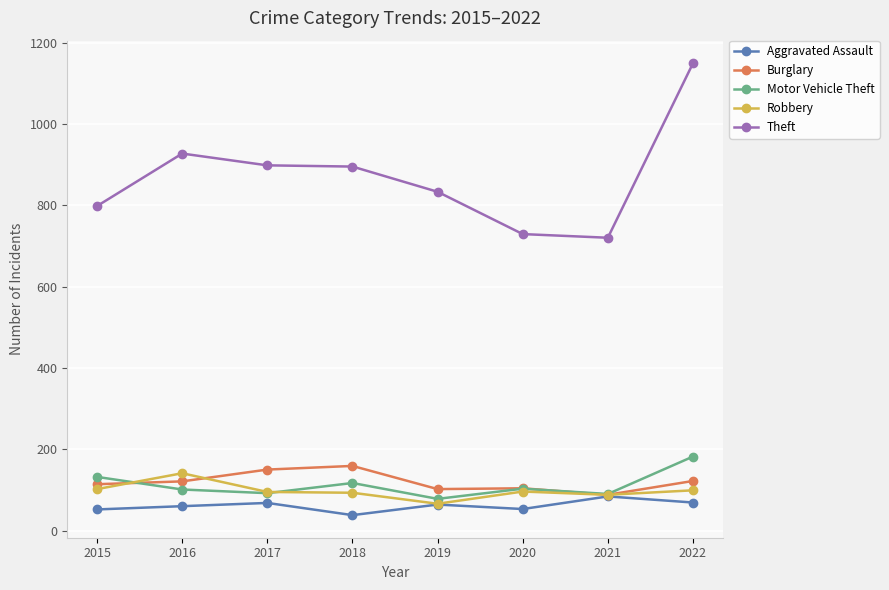

Count the number of data series in this chart.

5